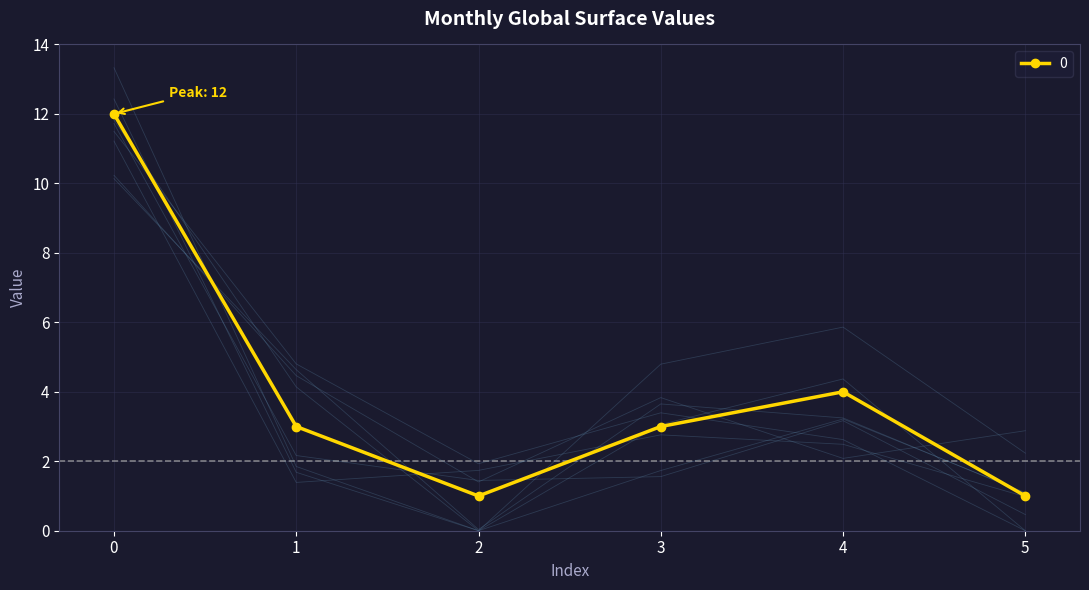

Where is the data nearest to the value 6?

4